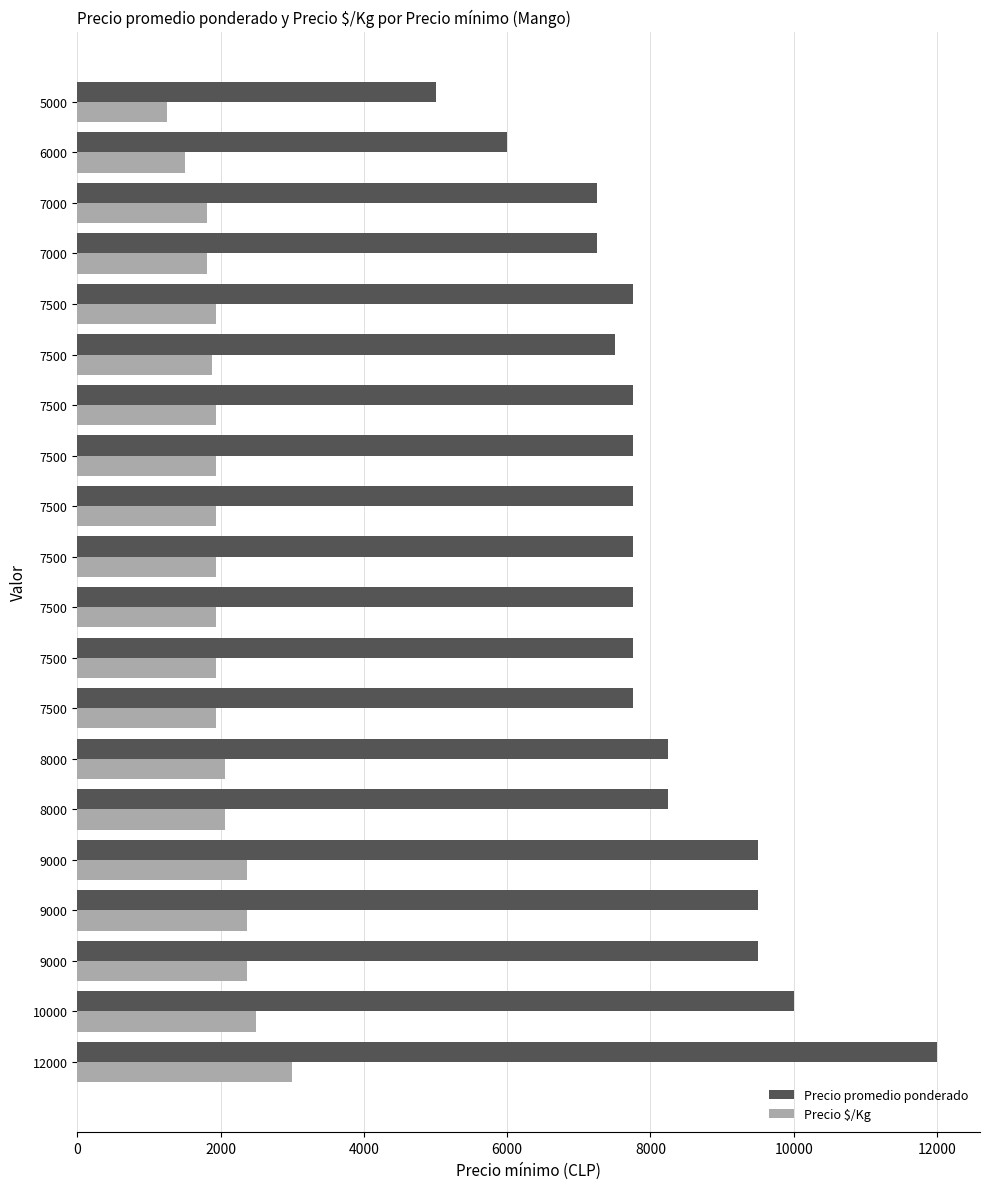

How many distinct data groups are displayed?

2